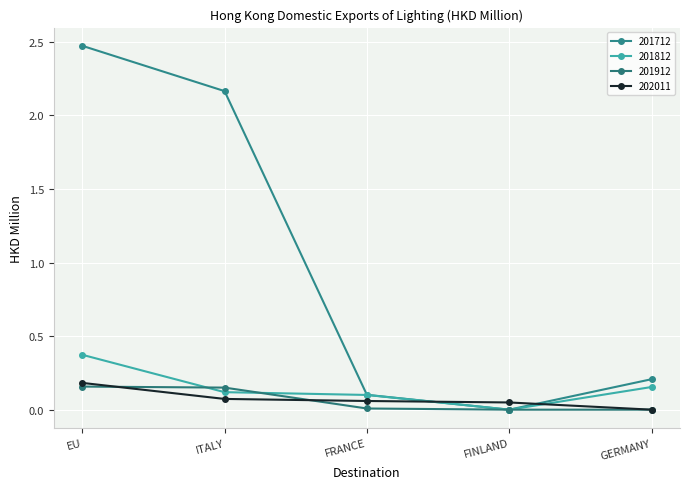

True or false: 201812 and 201912 intersect in this chart.

True